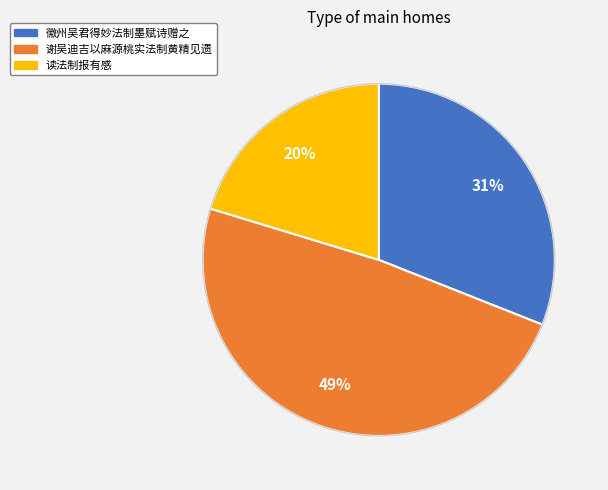

True or false: 徽州吴君得妙法制墨赋诗赠之 accounts for 38% of the total.

False